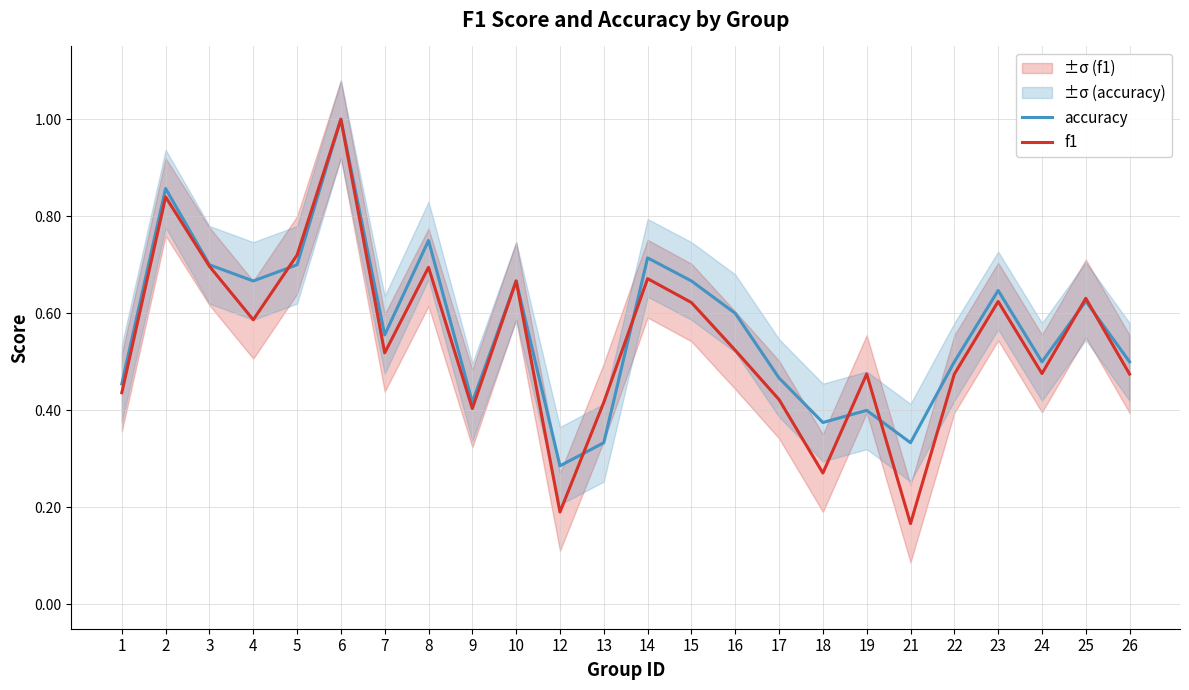

Between which two adjacent categories do accuracy and f1 first intersect?

4 and 5